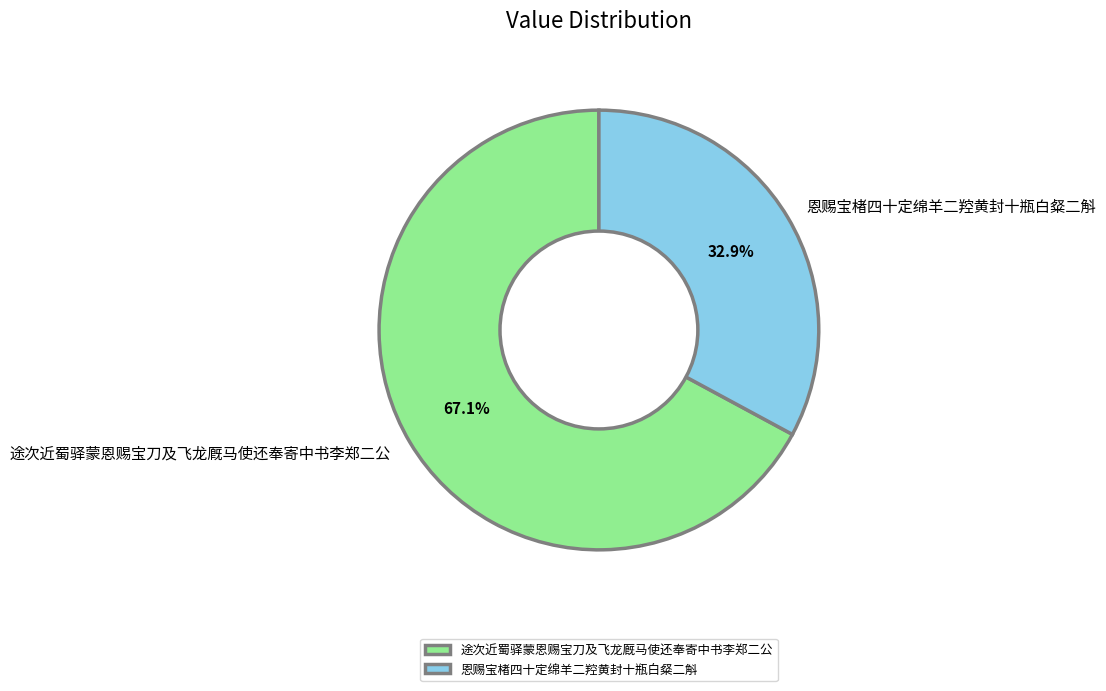

True or false: 途次近蜀驿蒙恩赐宝刀及飞龙厩马使还奉寄中书李郑二公 accounts for 81% of the total.

False